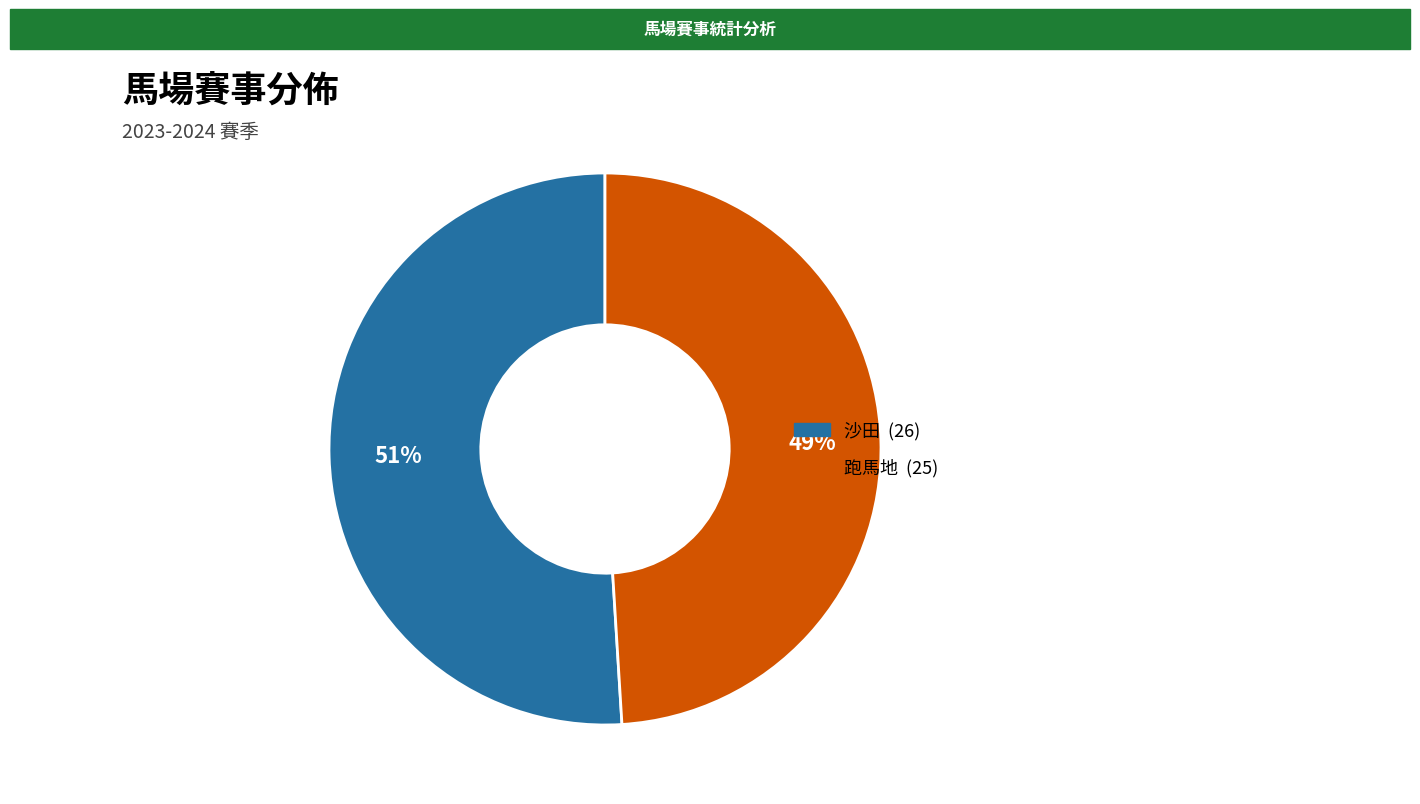

To the nearest percent, what portion does 沙田 represent?

51%